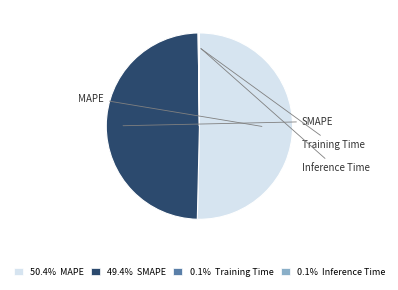

Is there any slice that represents more than half of the pie?

Yes